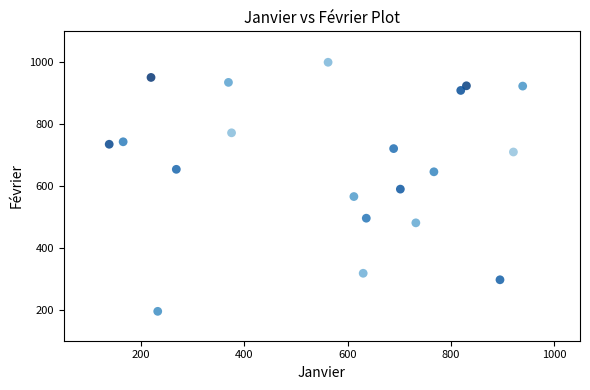

What is the range of X values (max minus min)?

801